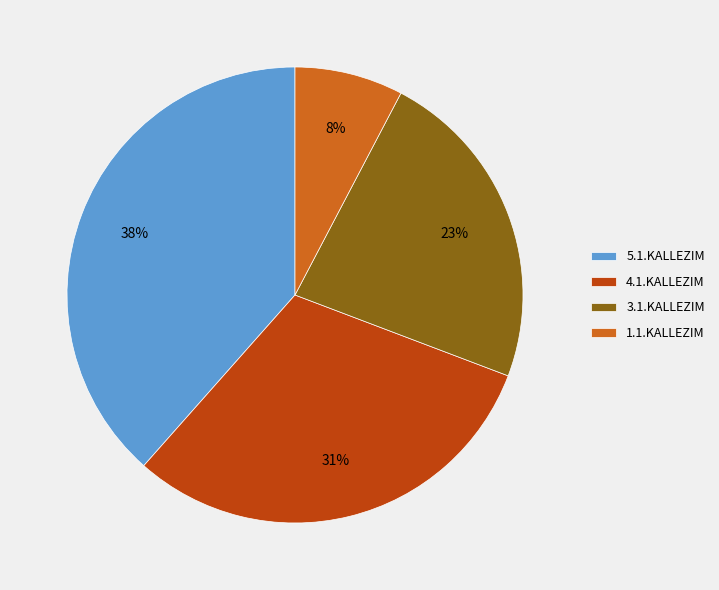

Does any single category account for the majority?

No